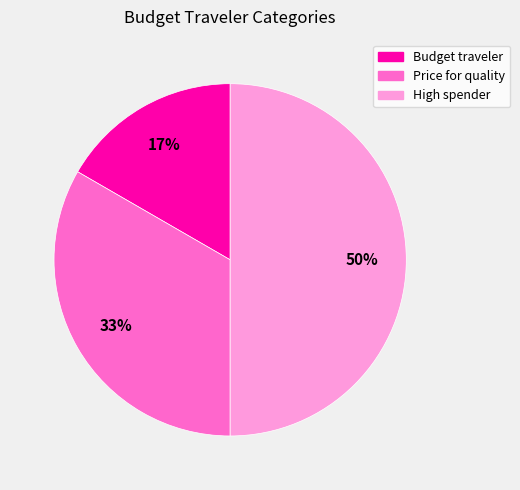

True or false: High spender accounts for 50% of the total.

True